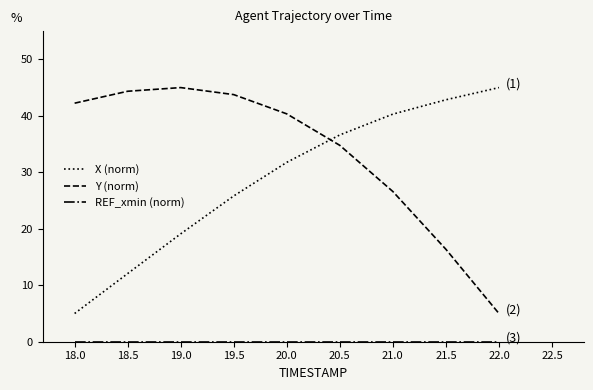

Is it true that Y (norm) equals 45.0 at 19.0?

True